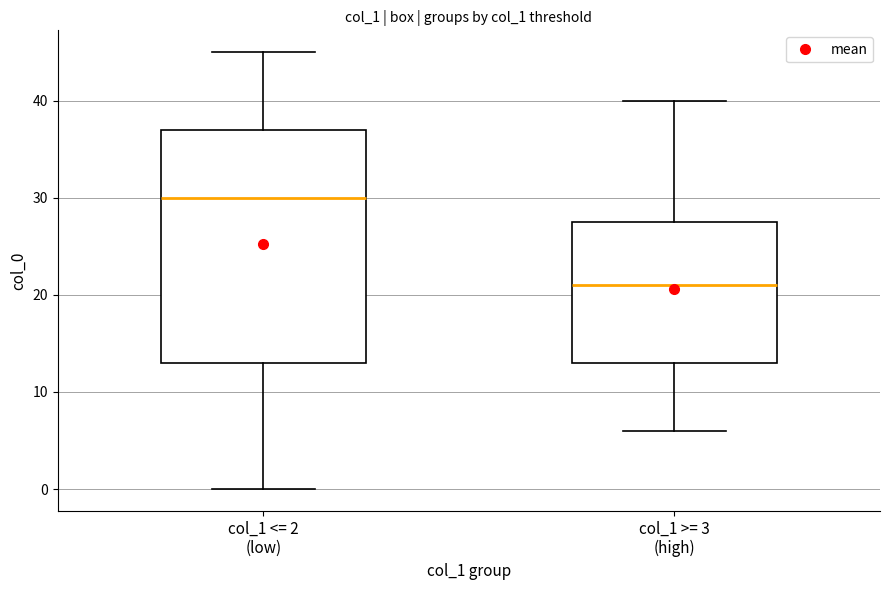

Reading left to right, transcribe this box plot: for each box, give where its median line is, the range the box spans, and where its two whiskers end, as read against the y-axis. The values are not printed on the chart, so give them approximately, as read against the axis.

col_1 <= 2 (low): median 30, box 13 to 37, whiskers 0 to 45
col_1 >= 3 (high): median 21, box 13 to 28, whiskers 6 to 40